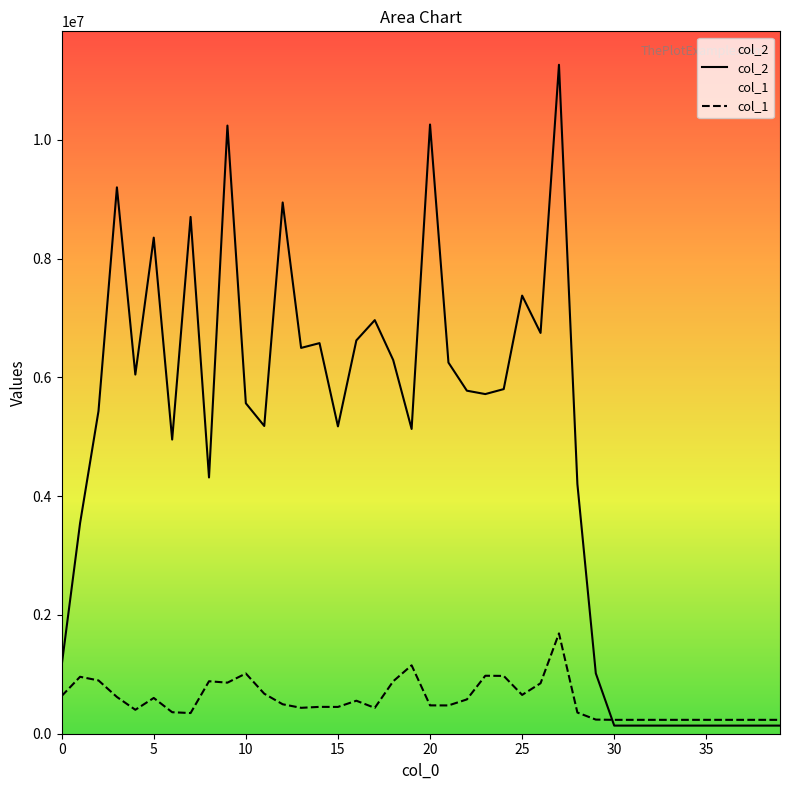

Which series has the largest range (max minus min)?

col_2